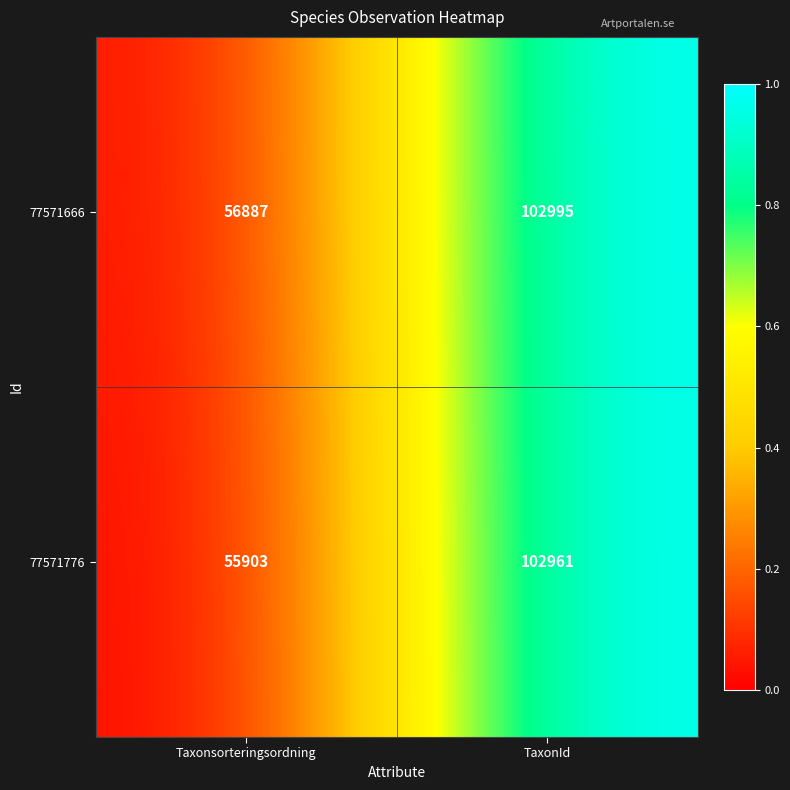

At TaxonId, list the series in order from largest to smallest.

77571666, 77571776